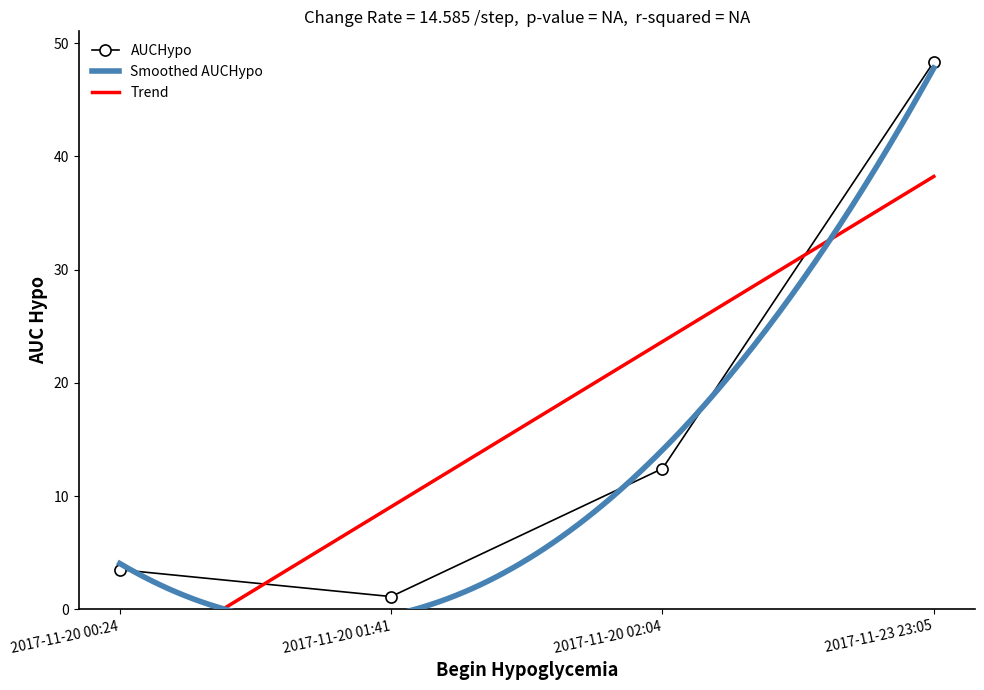

What value does the data have at 2017-11-23 23:05?

48.3